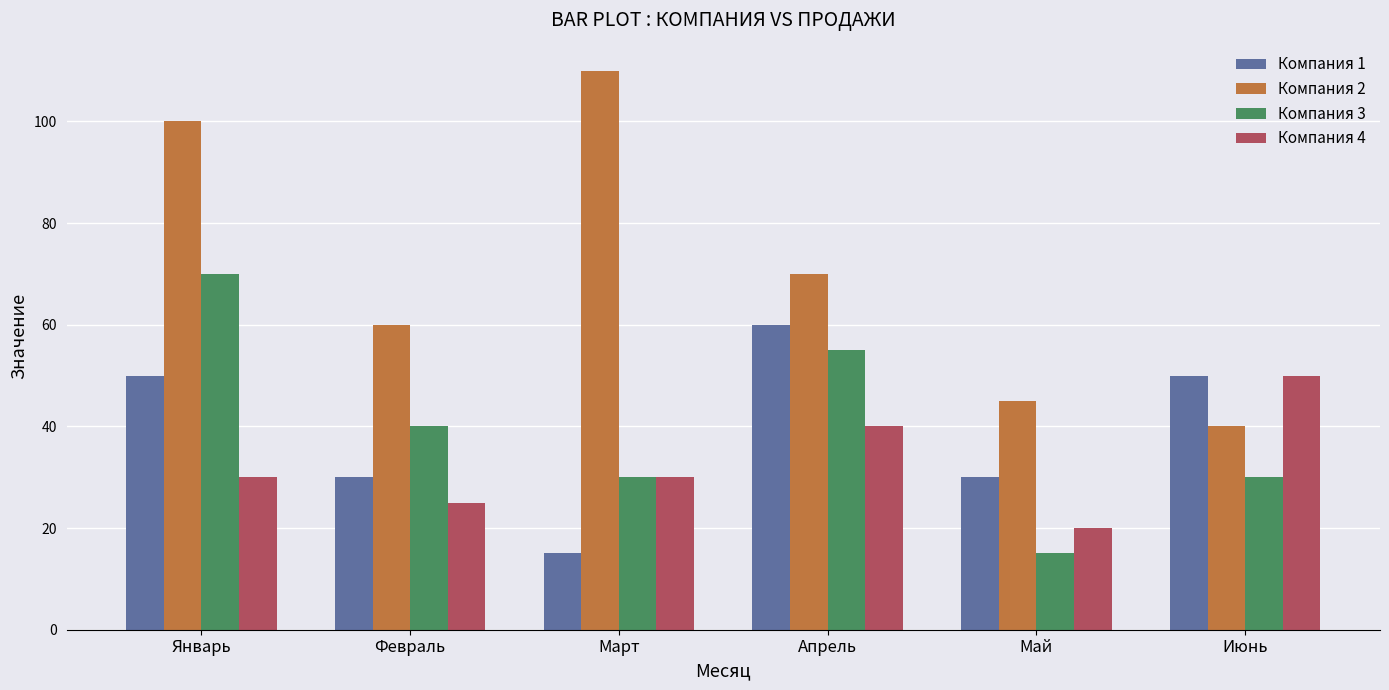

What is the sum of all Компания 4 values?

195